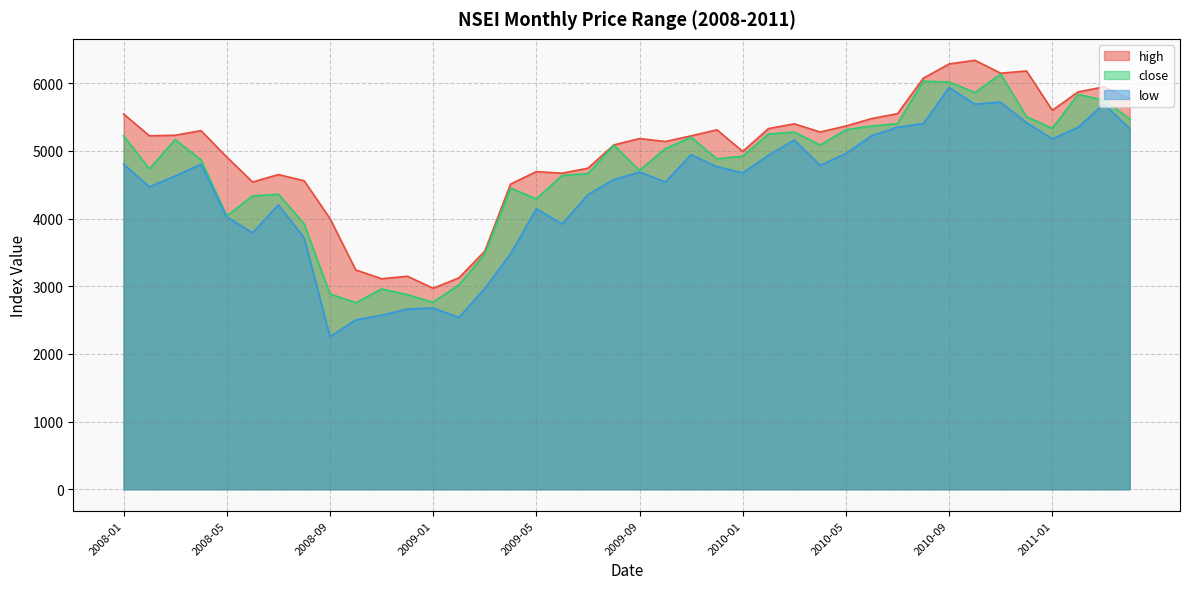

Where does the close series first go above 5032?

2008-01